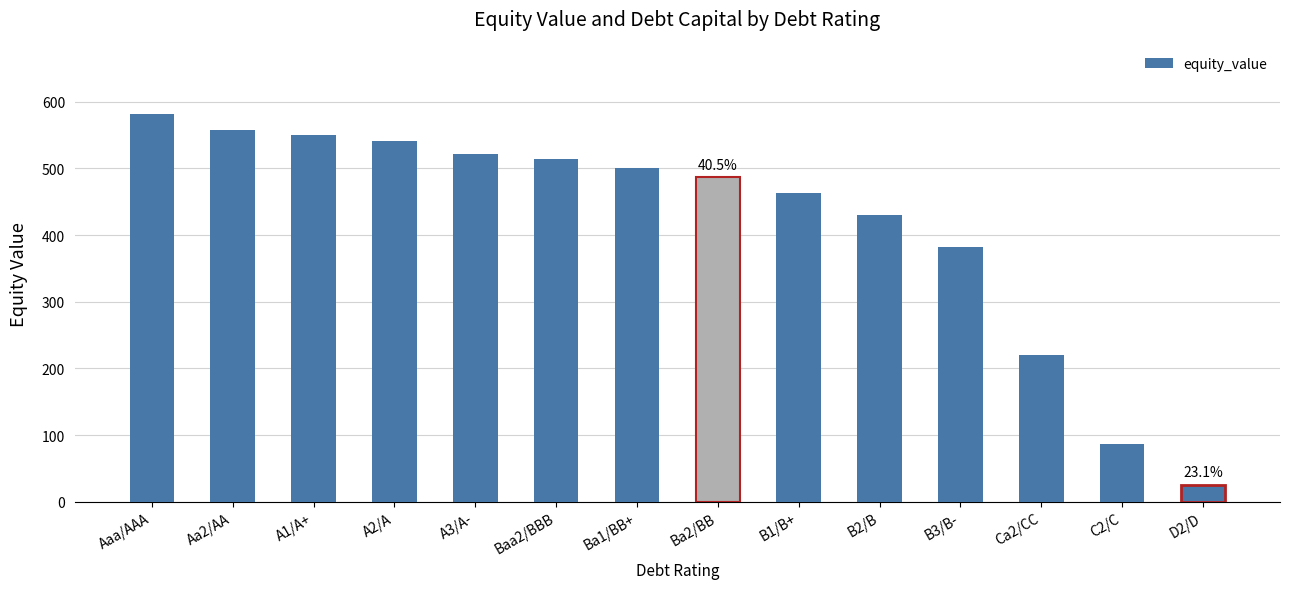

What is the label of the 13th bar from the left?

C2/C